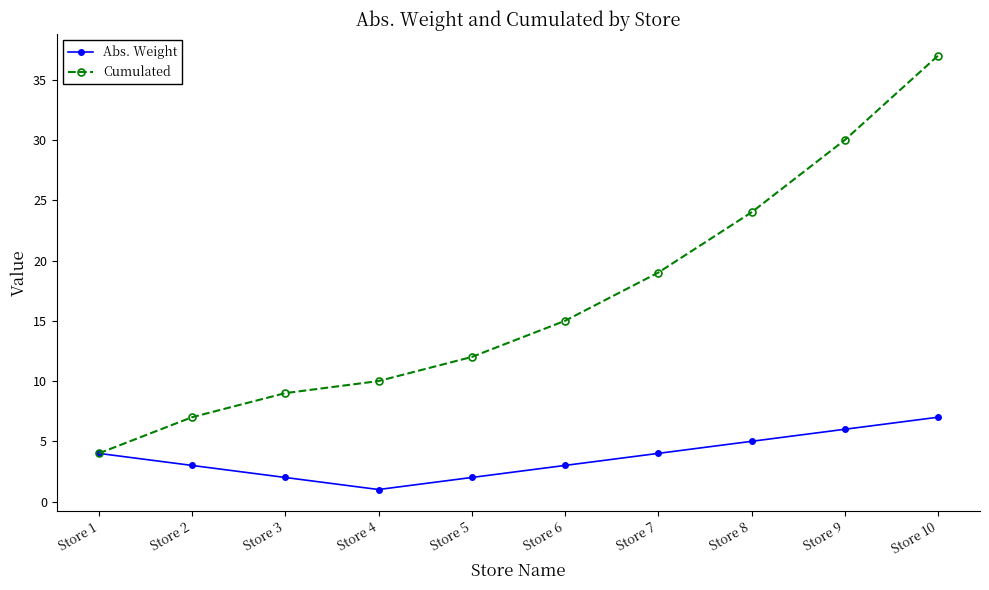

What is the value of the Cumulated point at the 4th from the left?

10